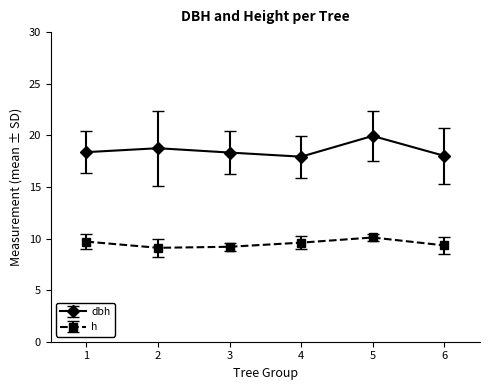

How many lines are shown in the chart?

2